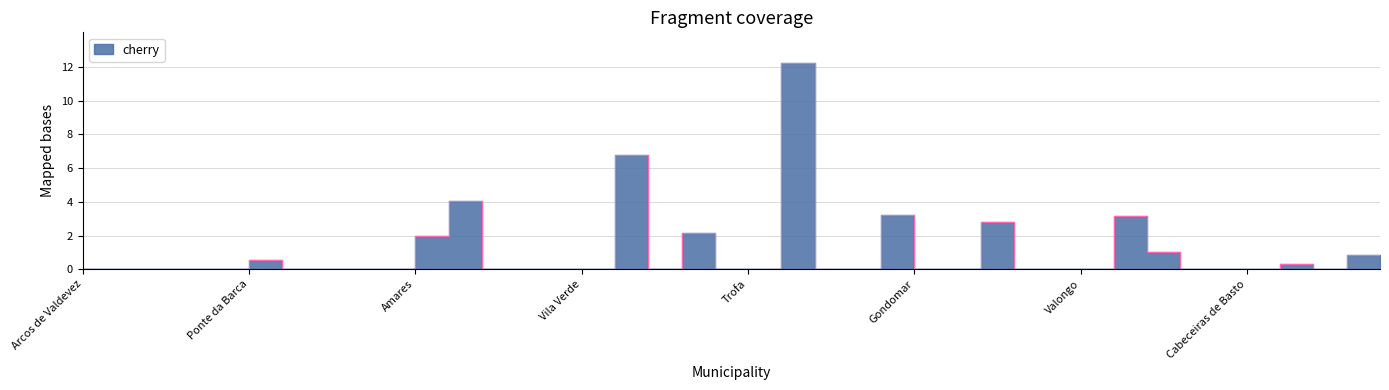

Between Valongo and Fafe, which is larger?

Valongo